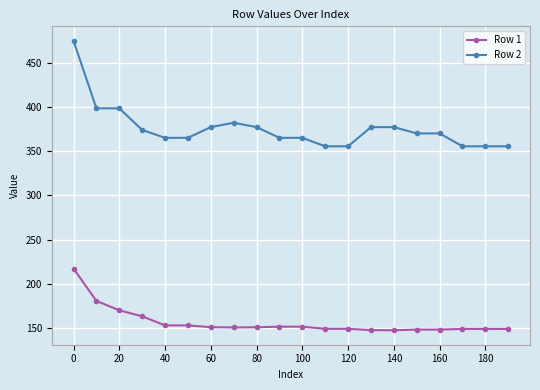

What is the value of the Row 2 point at the 4th from the left?

374.3